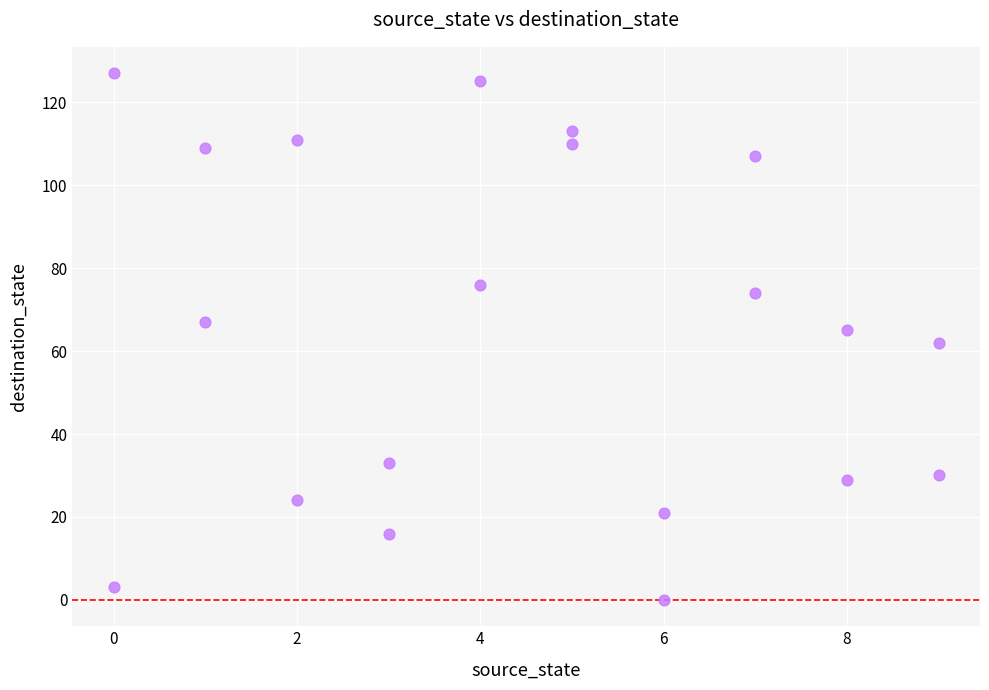

What is the range of Y values (max minus min)?

127